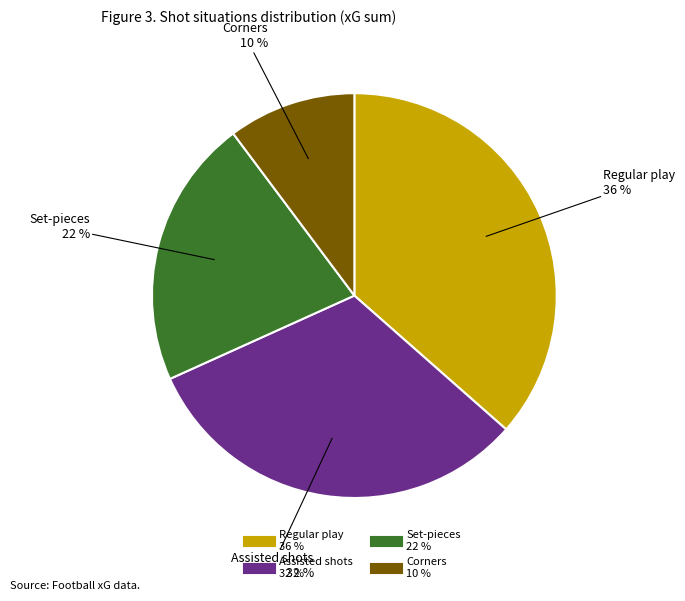

Count the number of slices in the pie.

4